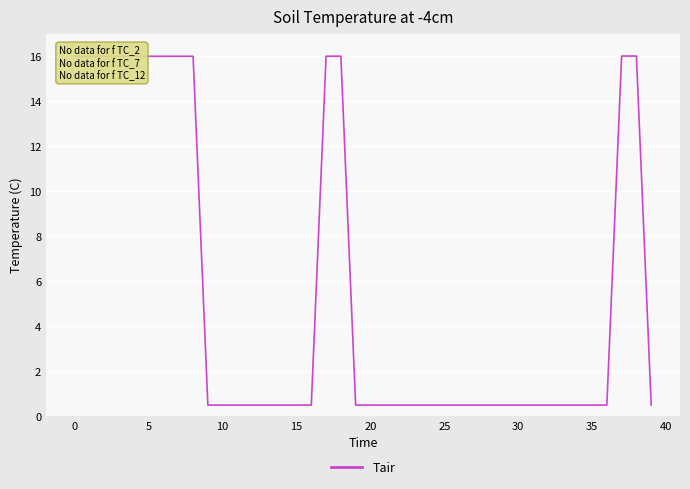

What is the minimum value shown in the chart?

0.5